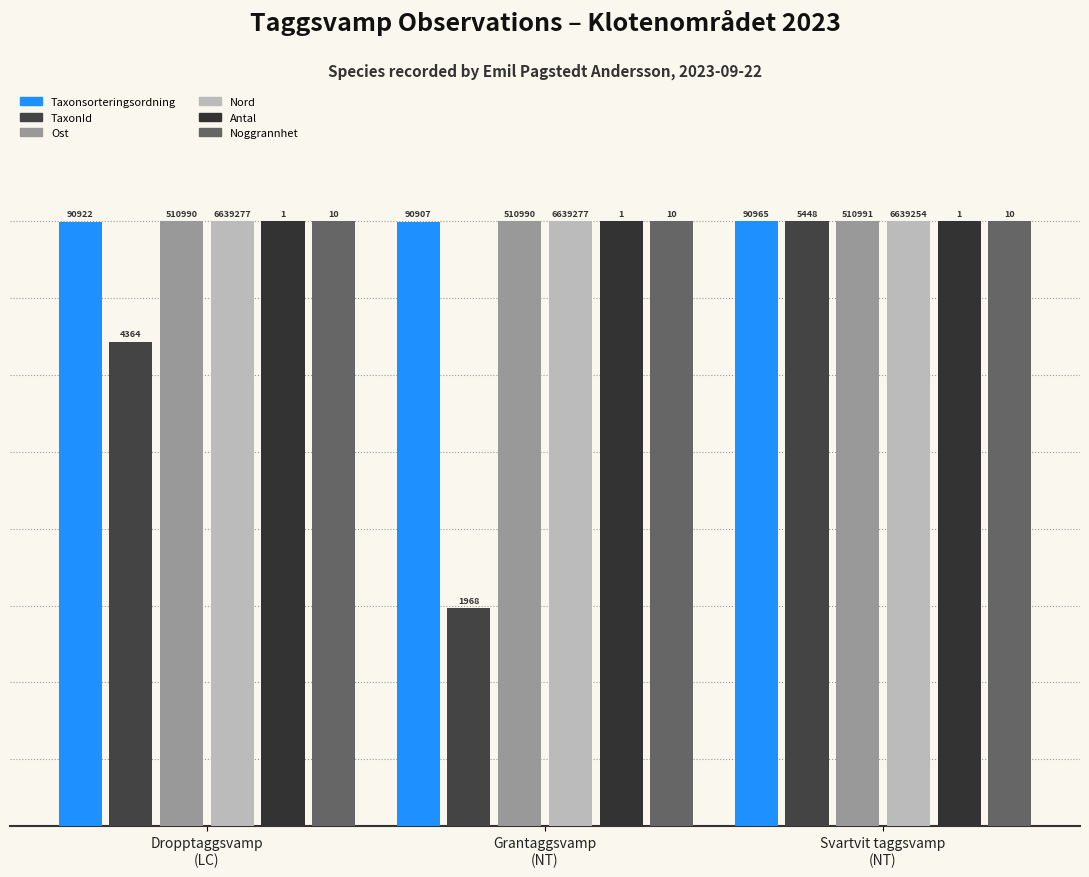

Reading left to right, extract all data points from this chart.

Taxonsorteringsordning: 90.0	89.9	90.0
TaxonId: 72.1	32.5	90.0
Ost: 90.0	90.0	90.0
Nord: 90.0	90.0	90.0
Antal: 90.0	90.0	90.0
Noggrannhet: 90.0	90.0	90.0